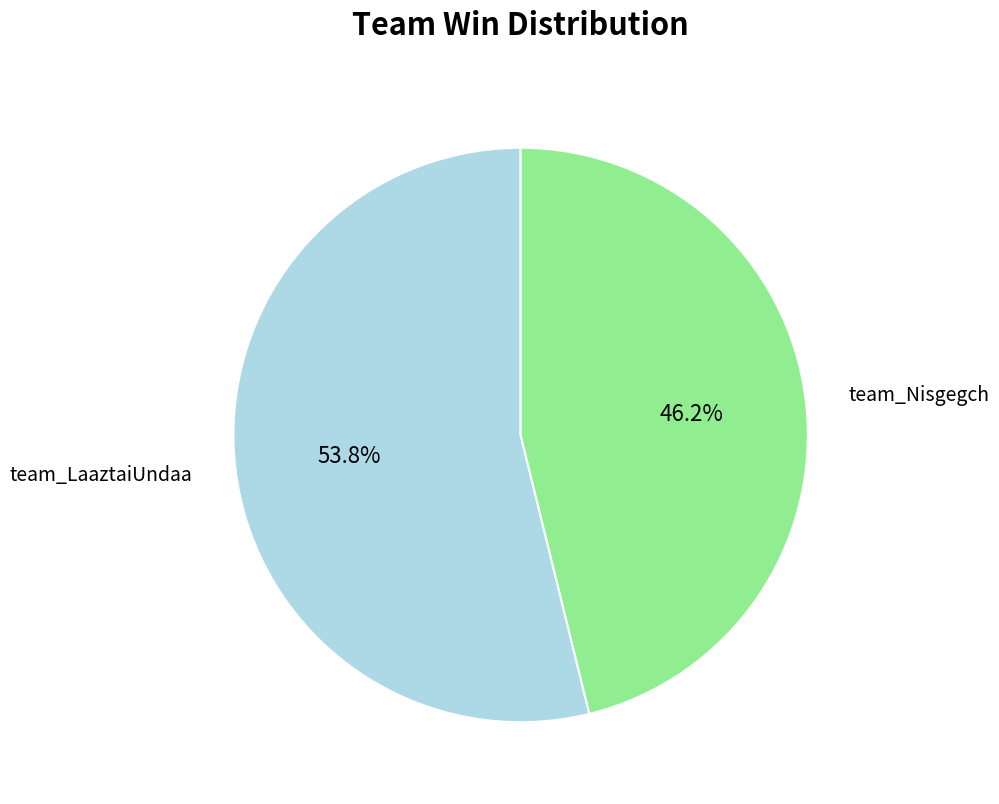

To the nearest percent, what percentage of the pie is team_LaaztaiUndaa?

54%